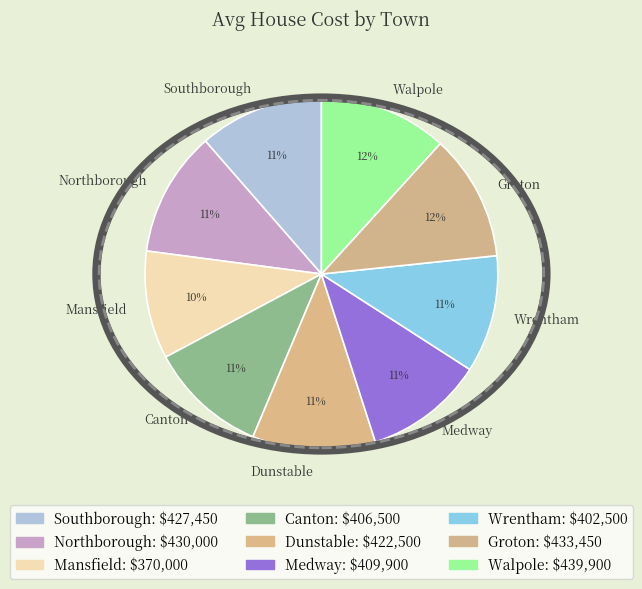

To the nearest percent, what portion does Canton represent?

11%